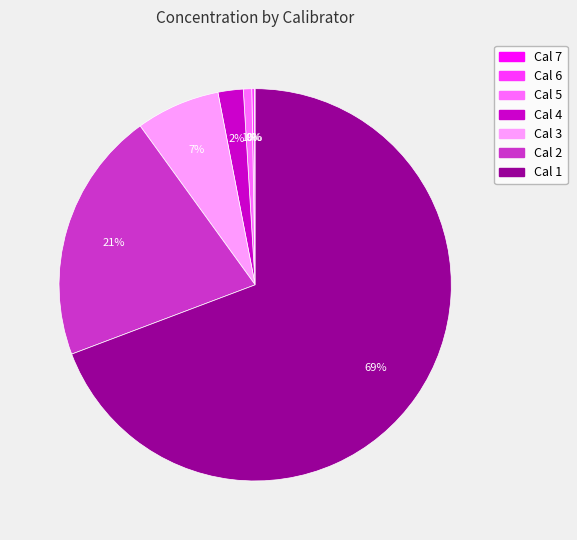

To the nearest percent, what is the difference between the largest and smallest slice percentages?

69%